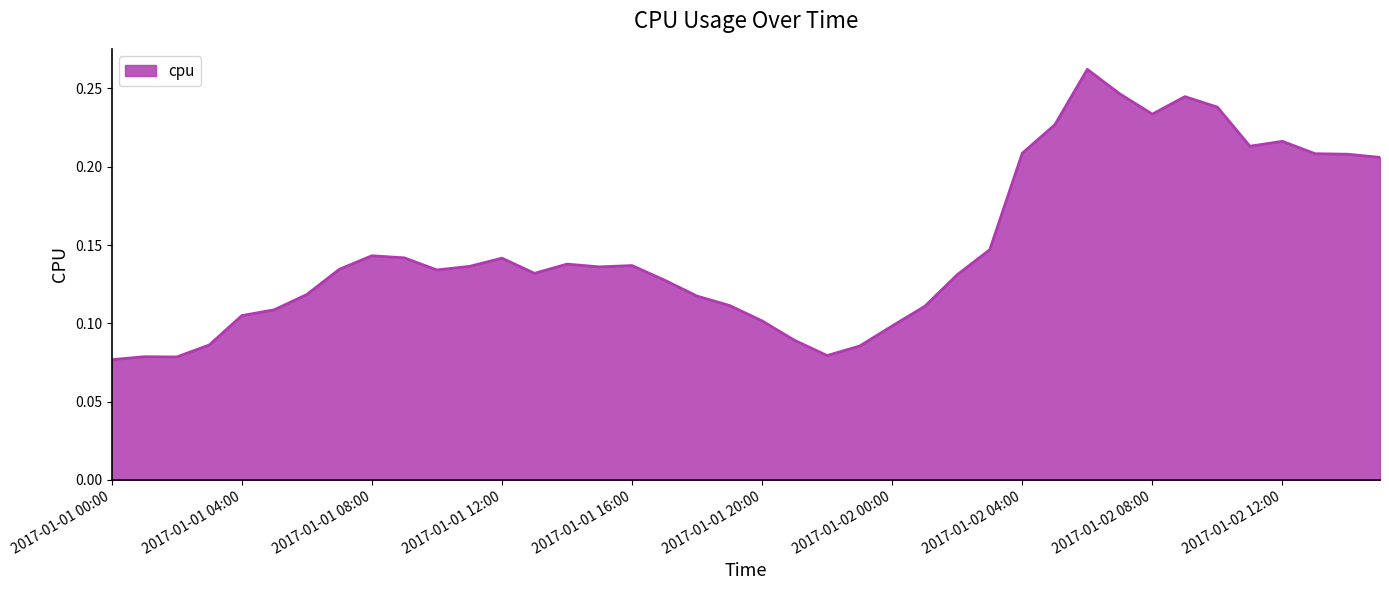

Reading left to right, list all the values displayed in this chart.

0.1	0.1	0.1	0.1	0.1	0.1	0.1	0.1	0.1	0.1	0.1	0.1	0.1	0.1	0.1	0.1	0.1	0.1	0.1	0.1	0.1	0.1	0.1	0.1	0.1	0.1	0.1	0.1	0.2	0.2	0.3	0.2	0.2	0.2	0.2	0.2	0.2	0.2	0.2	0.2